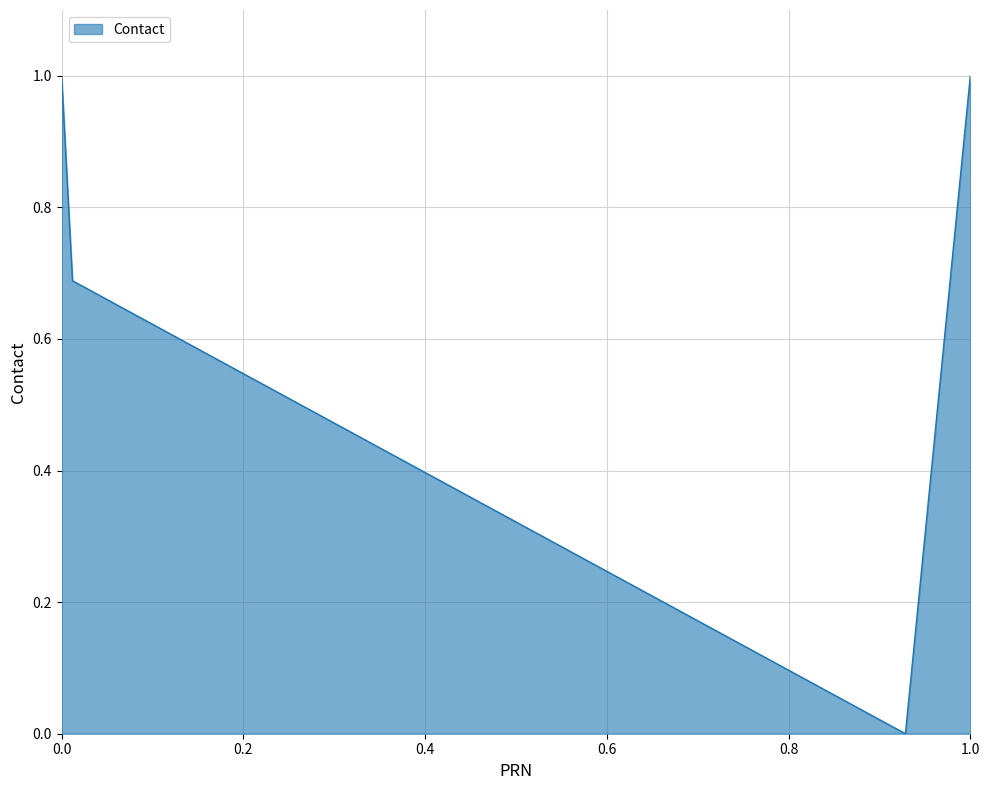

What is the maximum value shown in the chart?

1.0